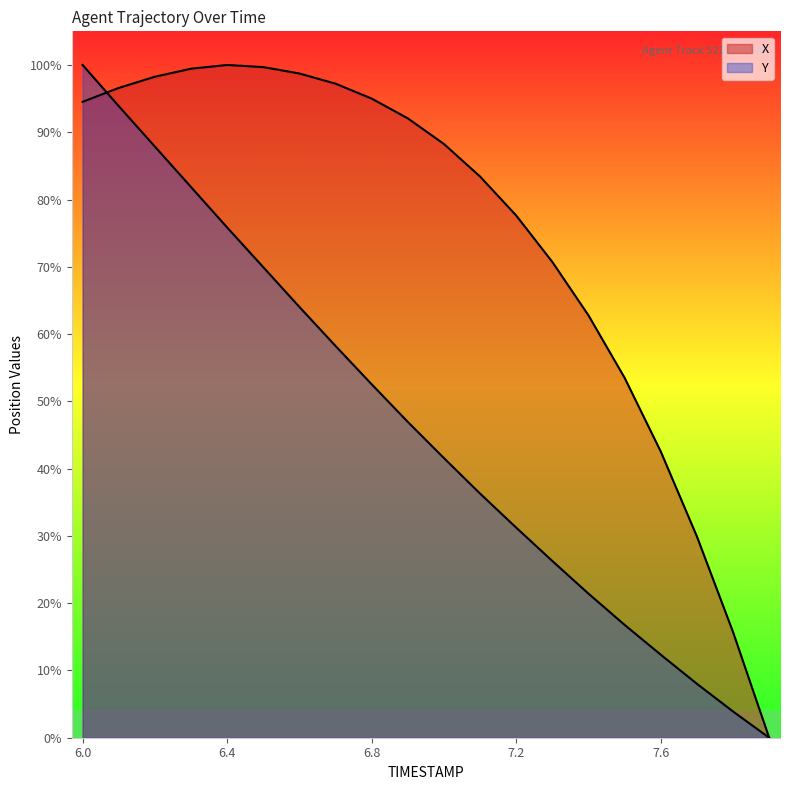

What is the difference between the second highest and minimum values in the X series?

1.0